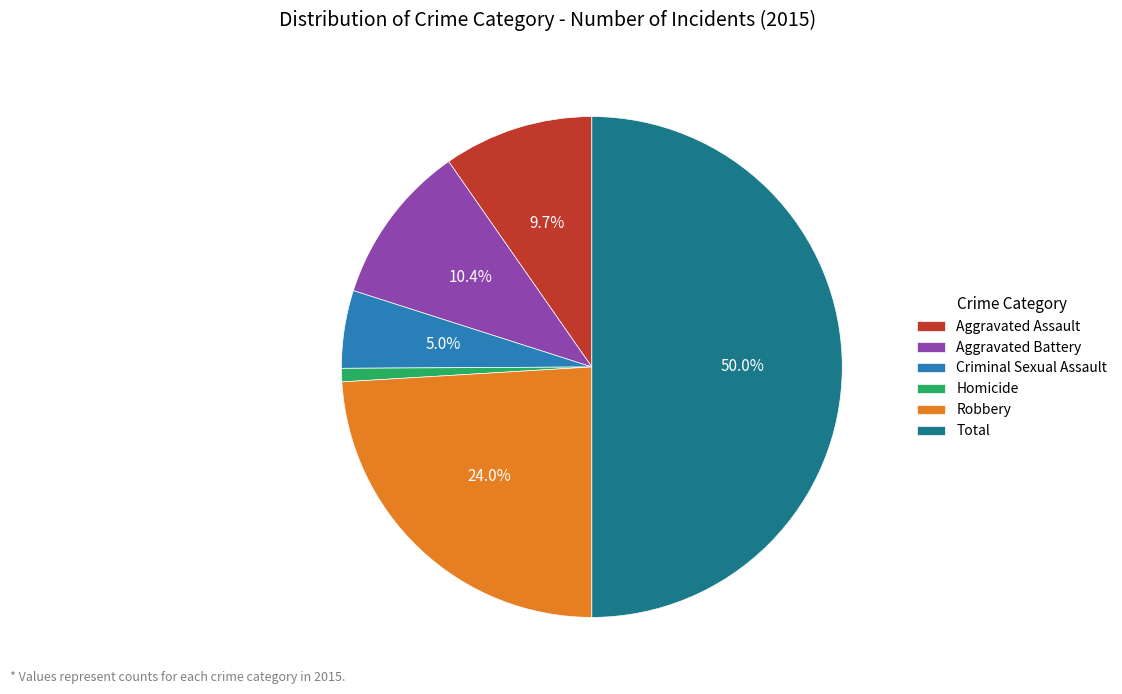

Does Aggravated Assault represent more than half of the total?

No